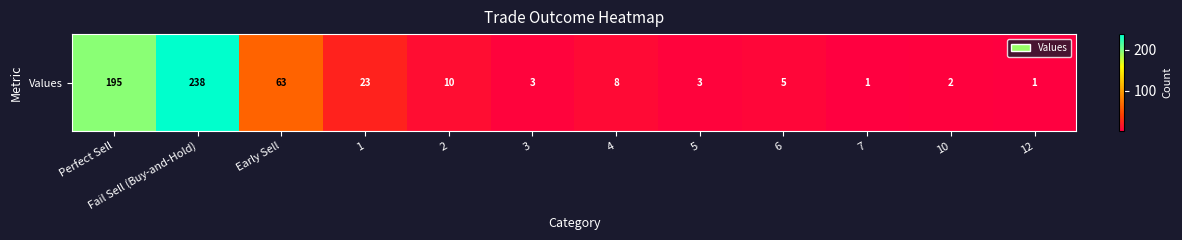

How many data points are less than 8?

6